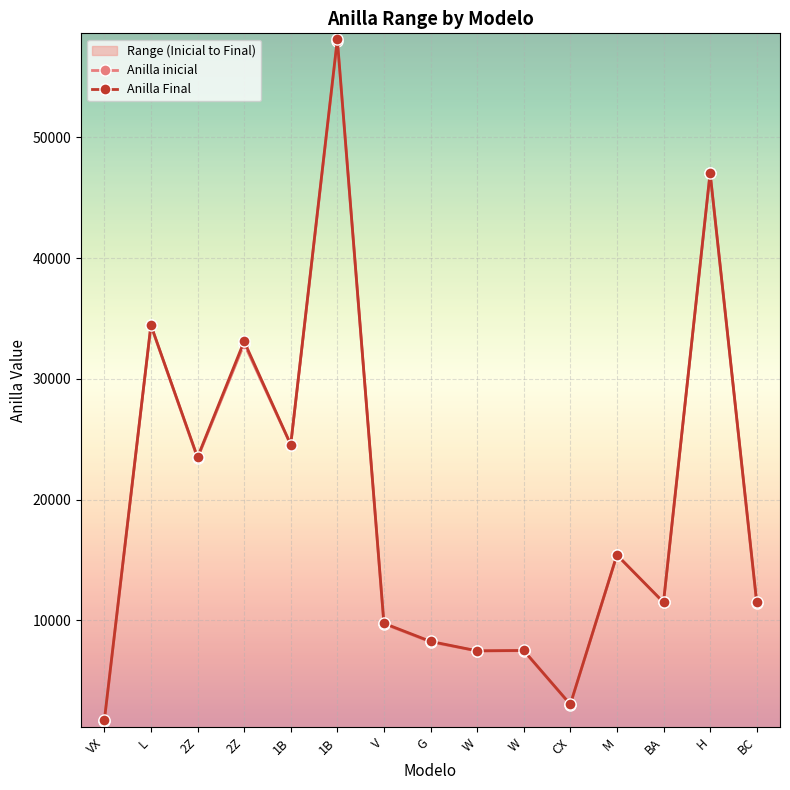

Is it true that Anilla inicial equals 58001 at 1B?

True